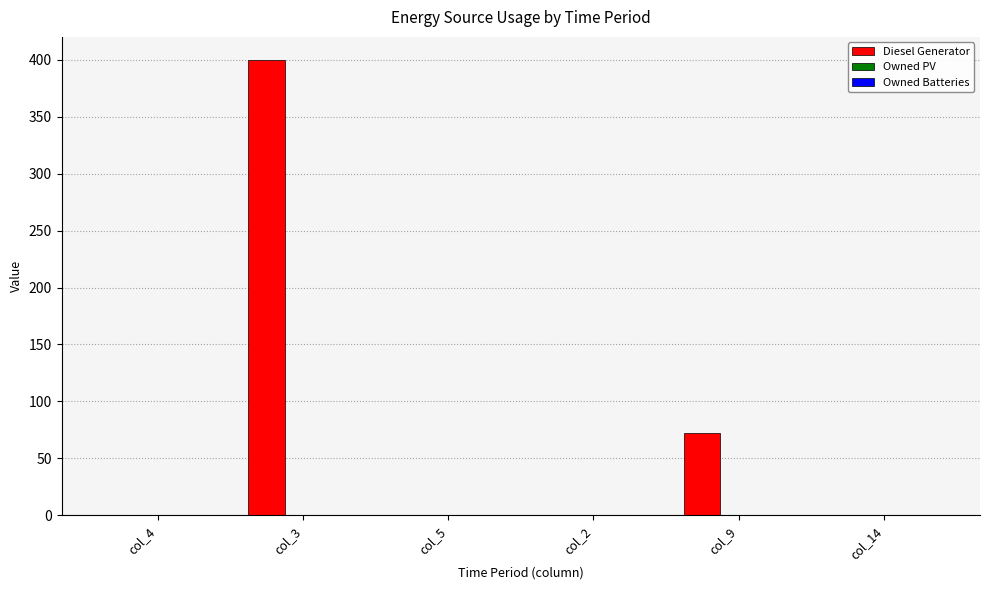

At which category does the chart reach its peak across all series?

col_3